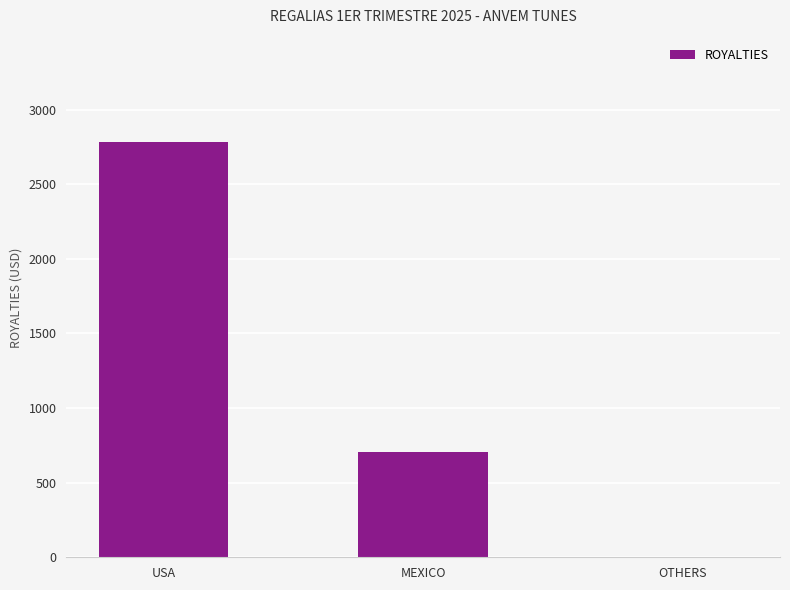

What is the change in value from USA to OTHERS?

-2785.4